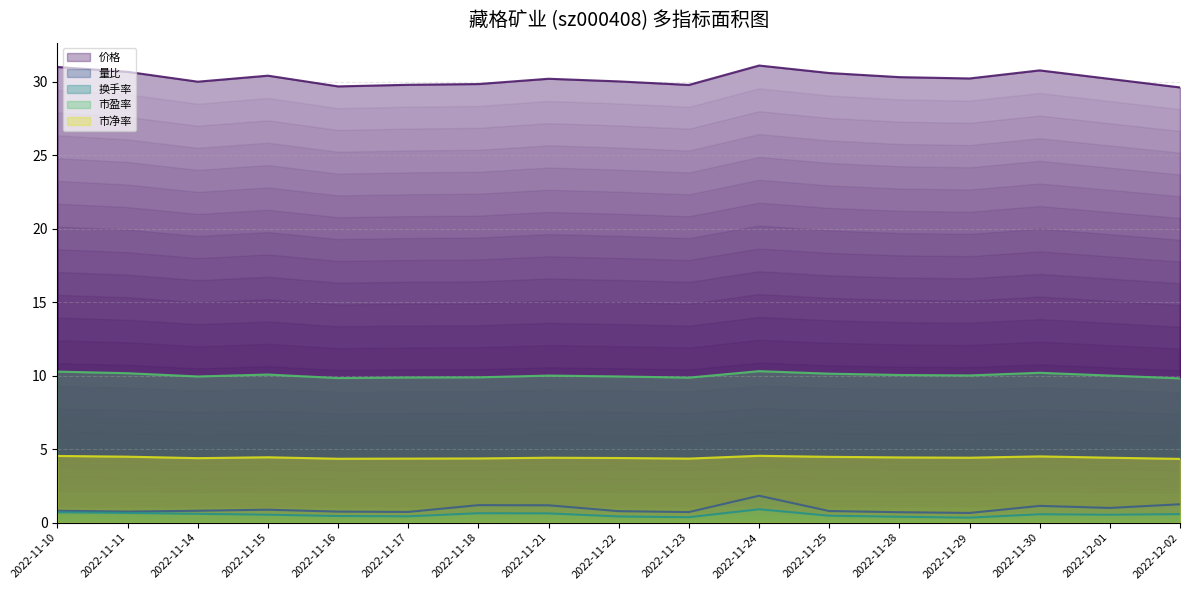

What is the difference between the second highest and minimum values in the 换手率 series?

0.4